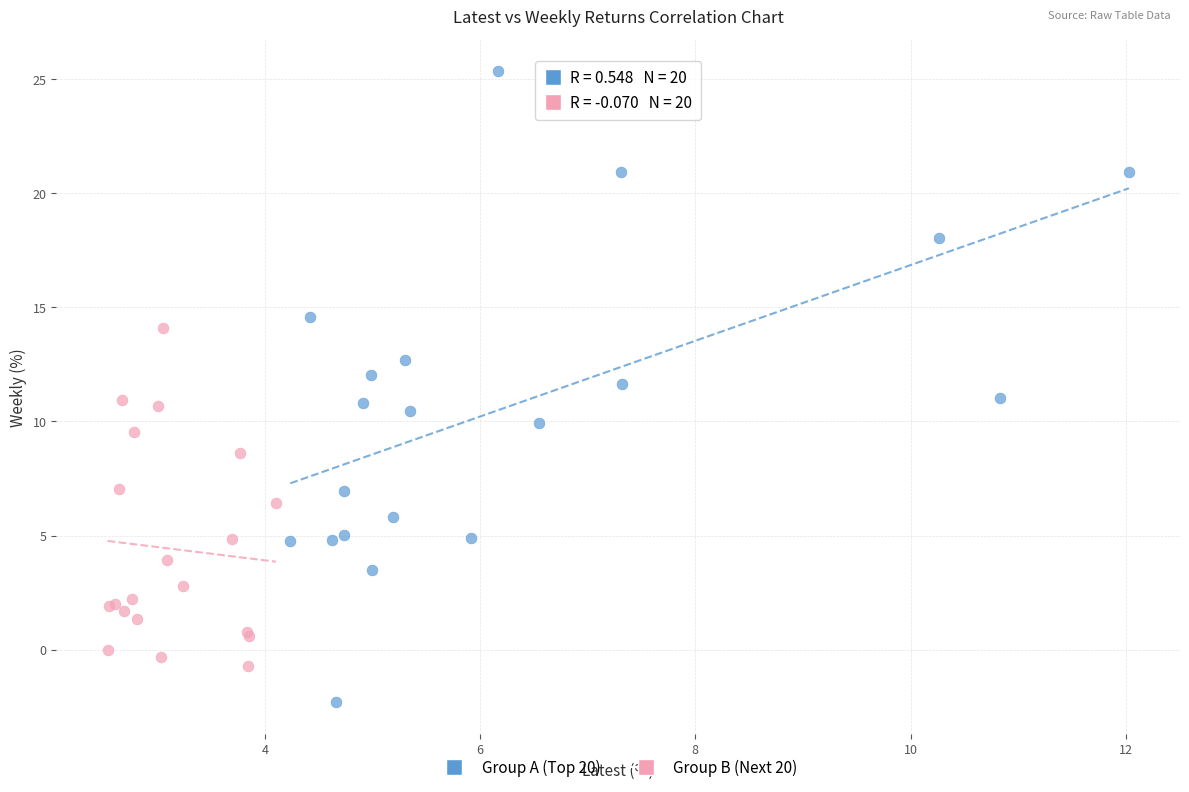

Which series contains the highest Y value?

Group A (Top 20)